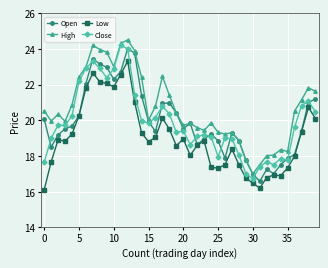

What is the value of the Open point at the 16th from the left?

19.9